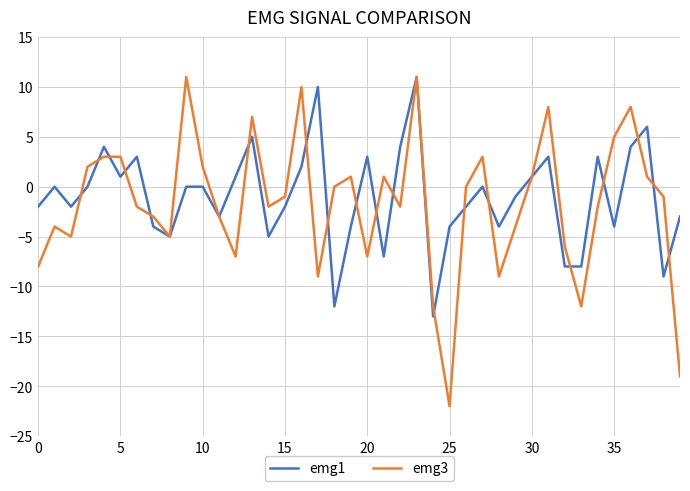

What is the minimum value for emg3?

-22